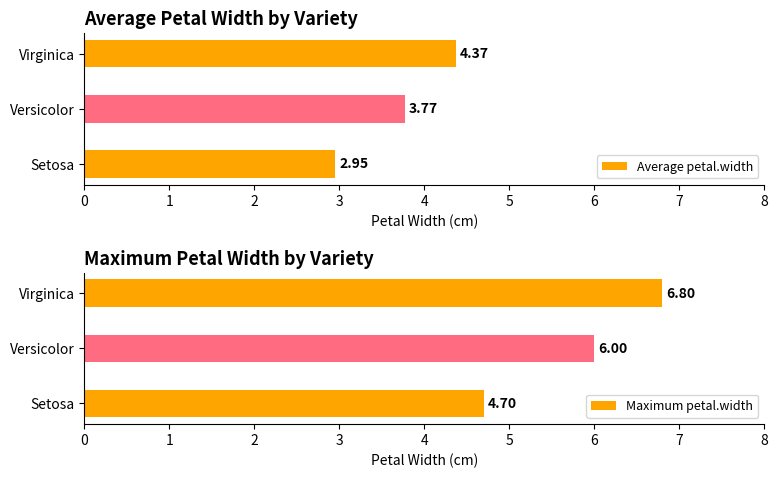

The Maximum petal.width series shows 2.3 at Virginica. True or false?

False